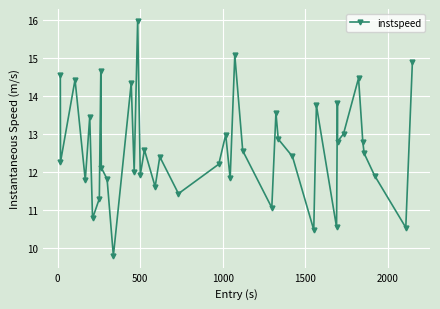

What is the greatest value displayed?

16.0